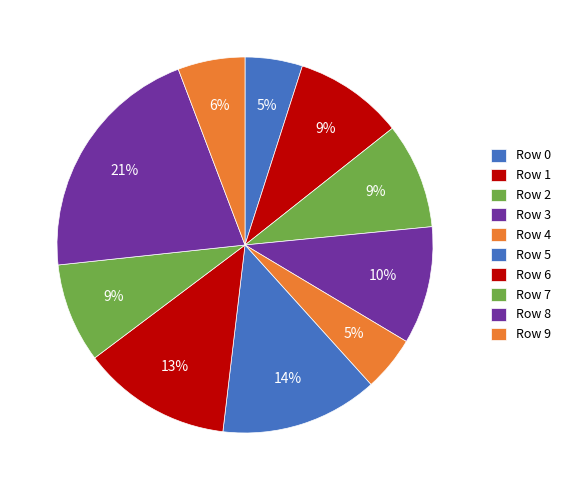

Which category has the biggest portion of the pie?

Row 8